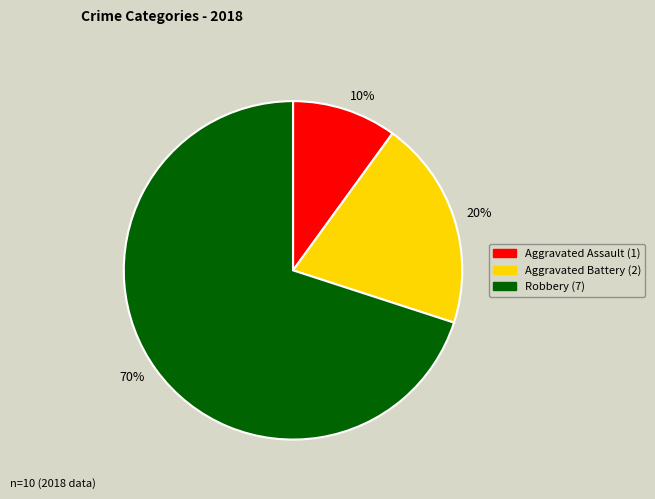

To the nearest percent, what is the combined percentage of 70% and 20%?

90%